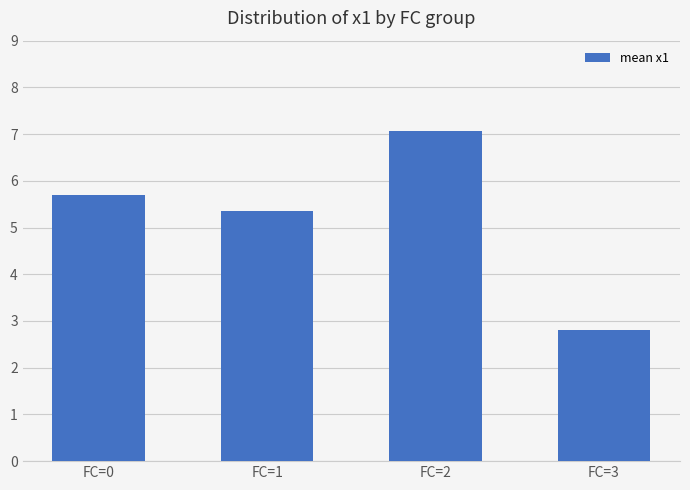

Rank the categories by value from highest to lowest.

FC=2, FC=0, FC=1, FC=3